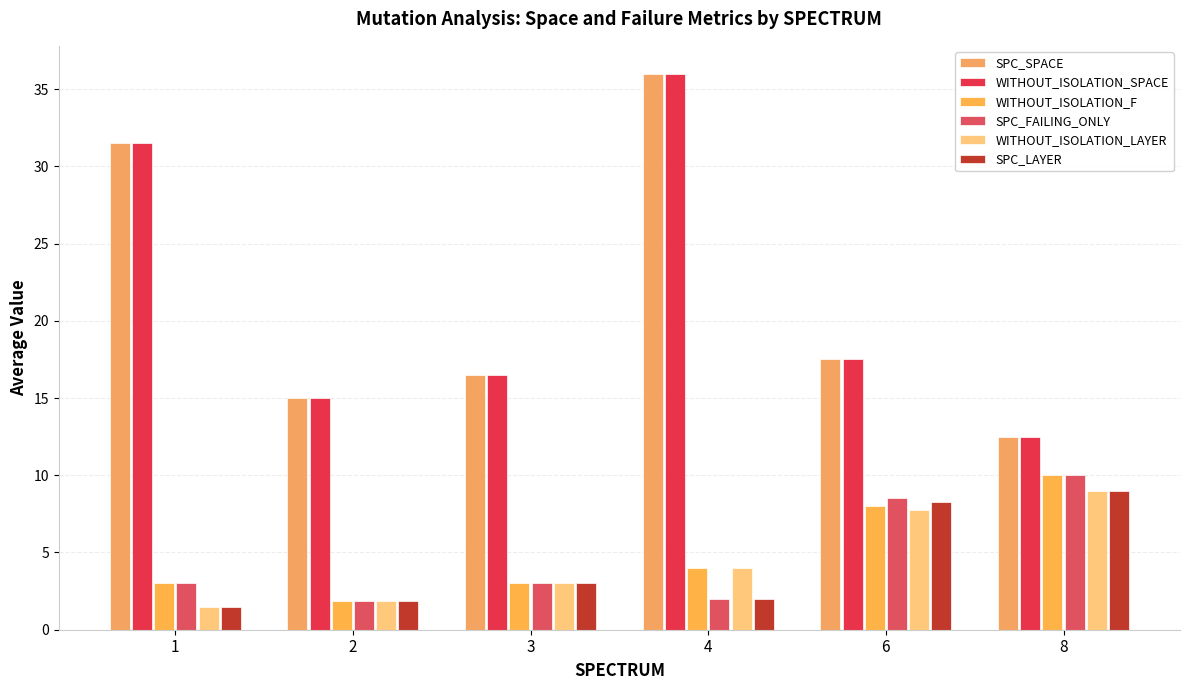

What is the sum of all WITHOUT_ISOLATION_SPACE values?

129.0